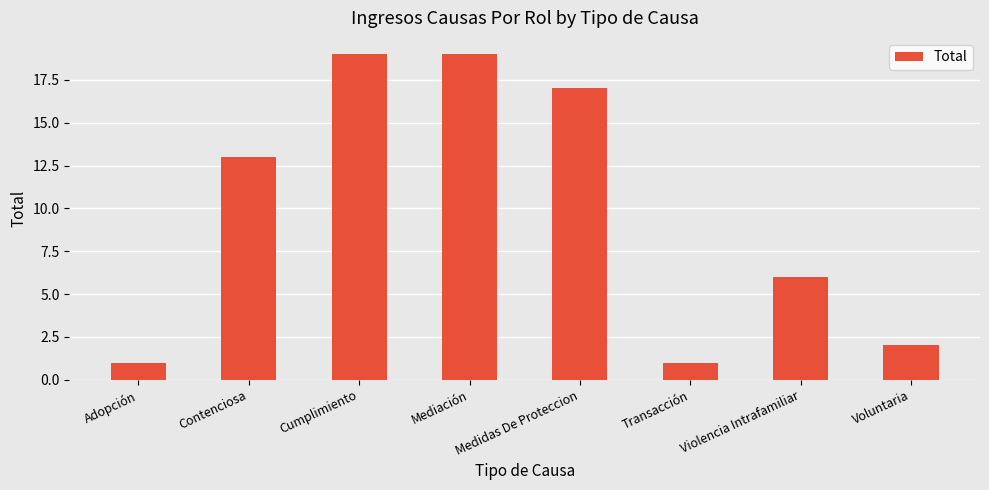

What is the change in value from Violencia Intrafamiliar to Voluntaria?

-4